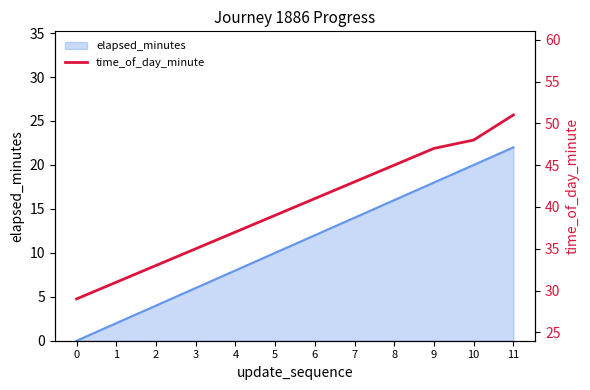

List the labels in order of elapsed_minutes value, largest first.

11, 10, 9, 8, 7, 6, 5, 4, 3, 2, 1, 0